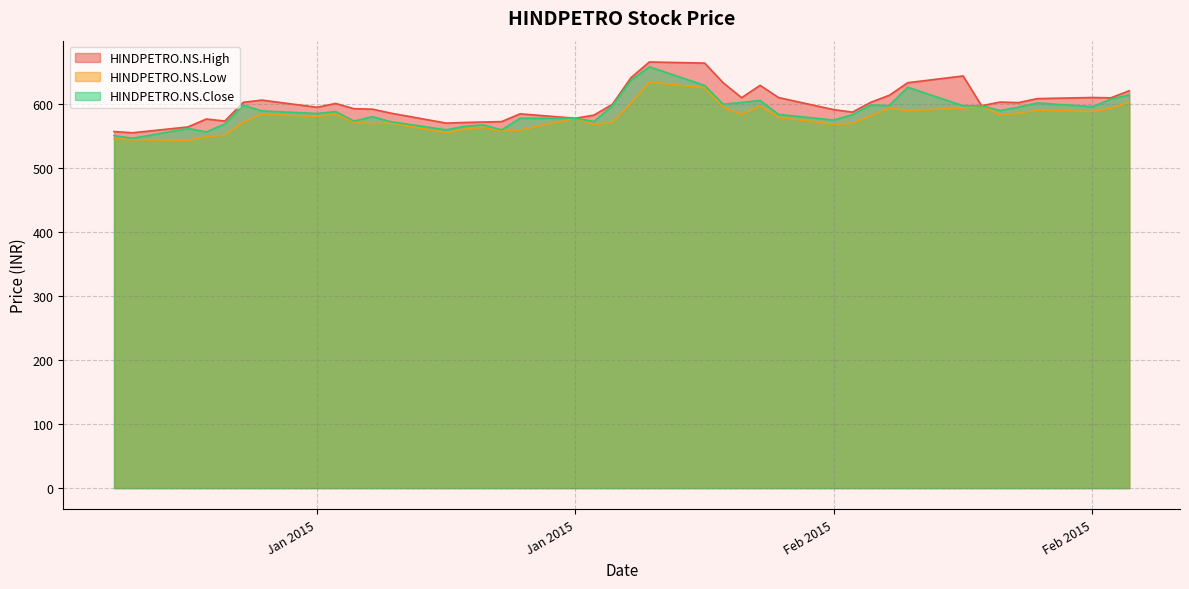

Is it true that HINDPETRO.NS.Low equals 791.7 at 2015-01-21?

False